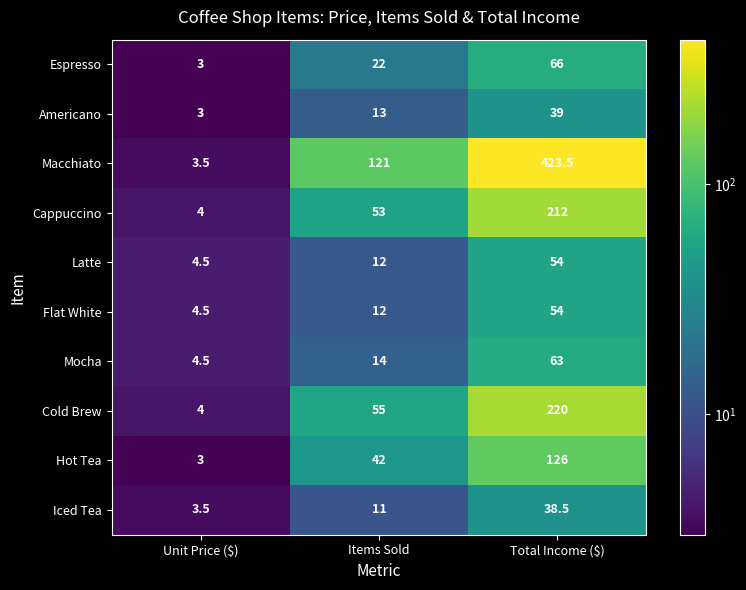

What is the average value of the Macchiato series?

182.7